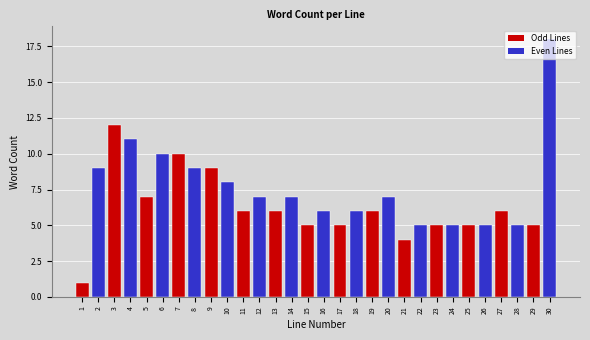

What is the value of the 16th bar from the left?

6